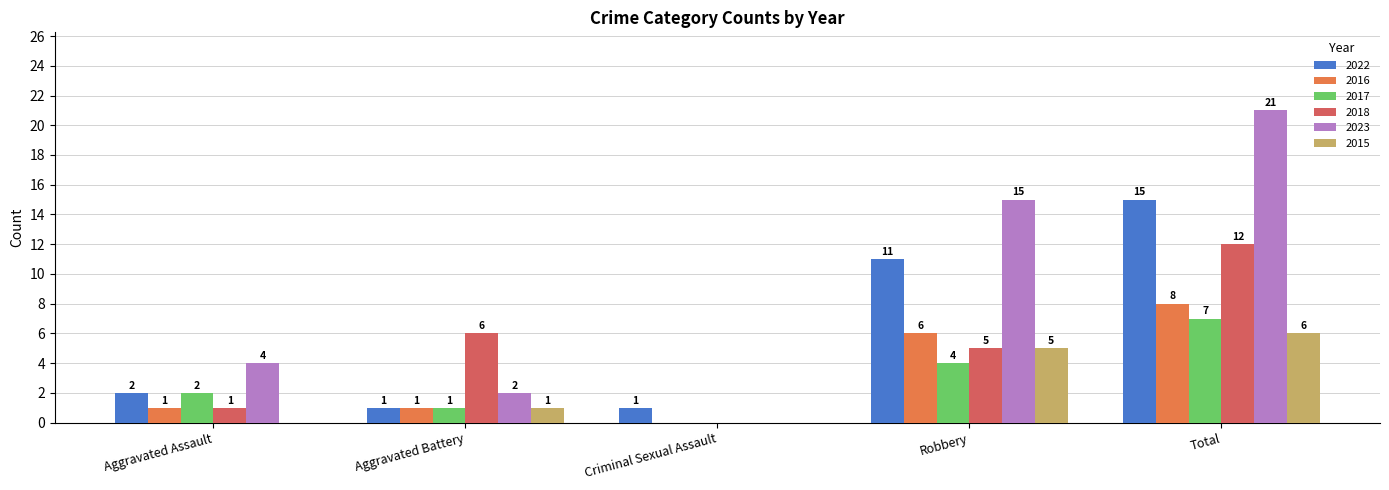

What is the label of the 2nd bar from the left?

Aggravated Battery